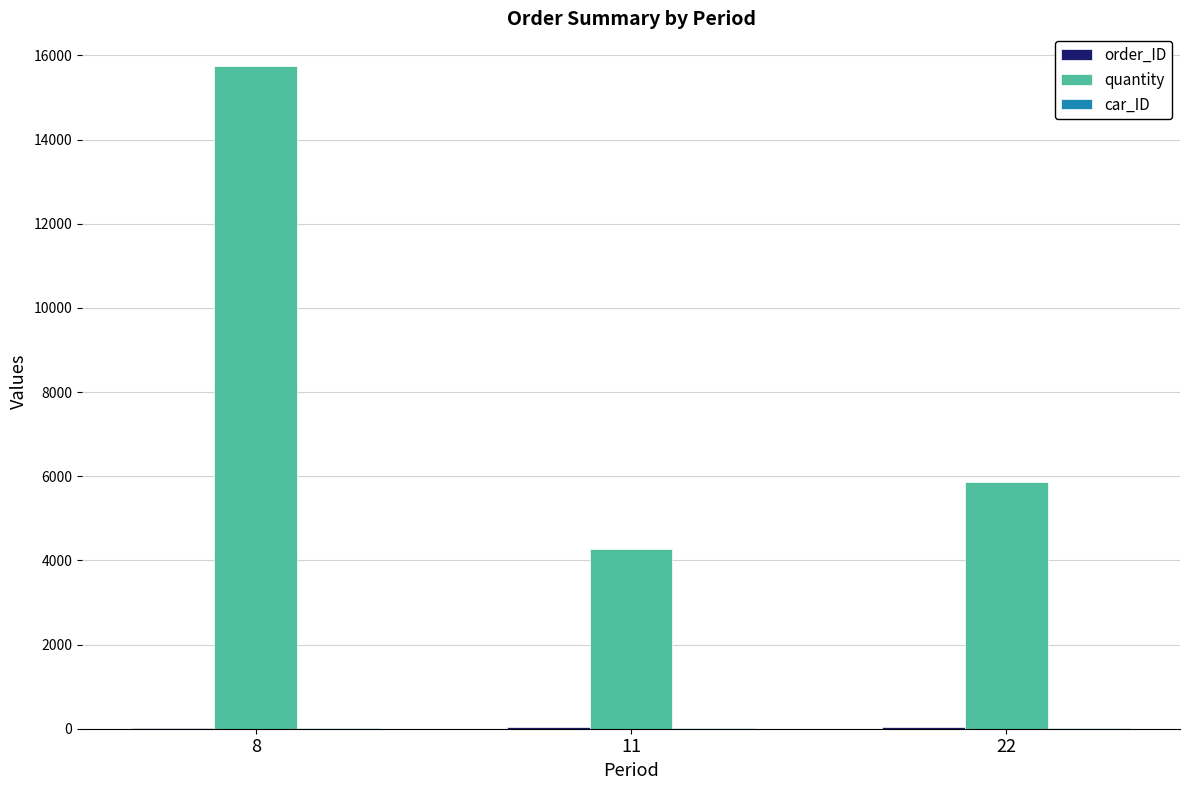

How many categories are shown in the chart?

3